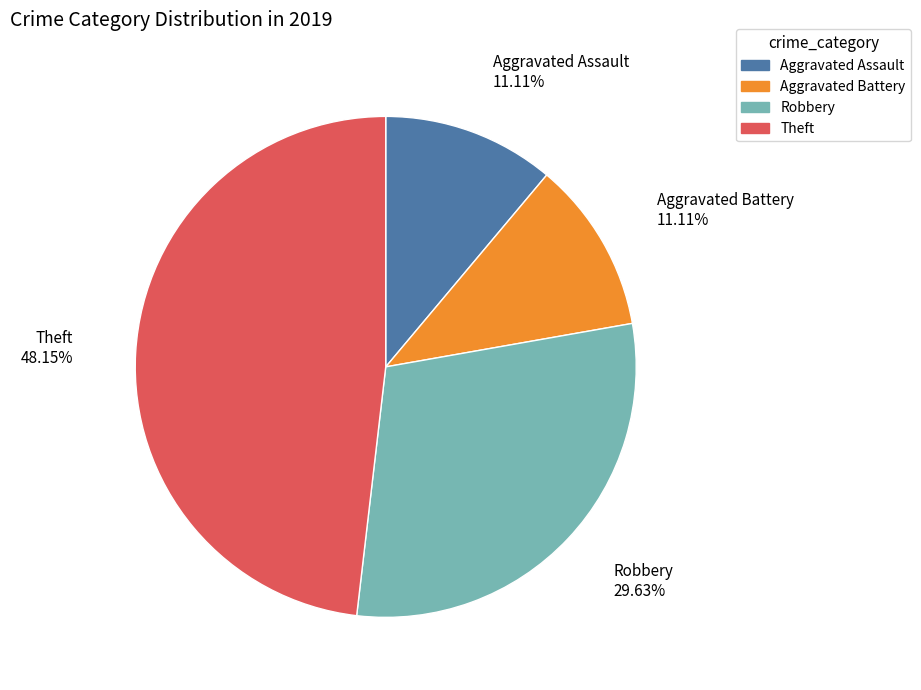

How many segments does this pie chart have?

4